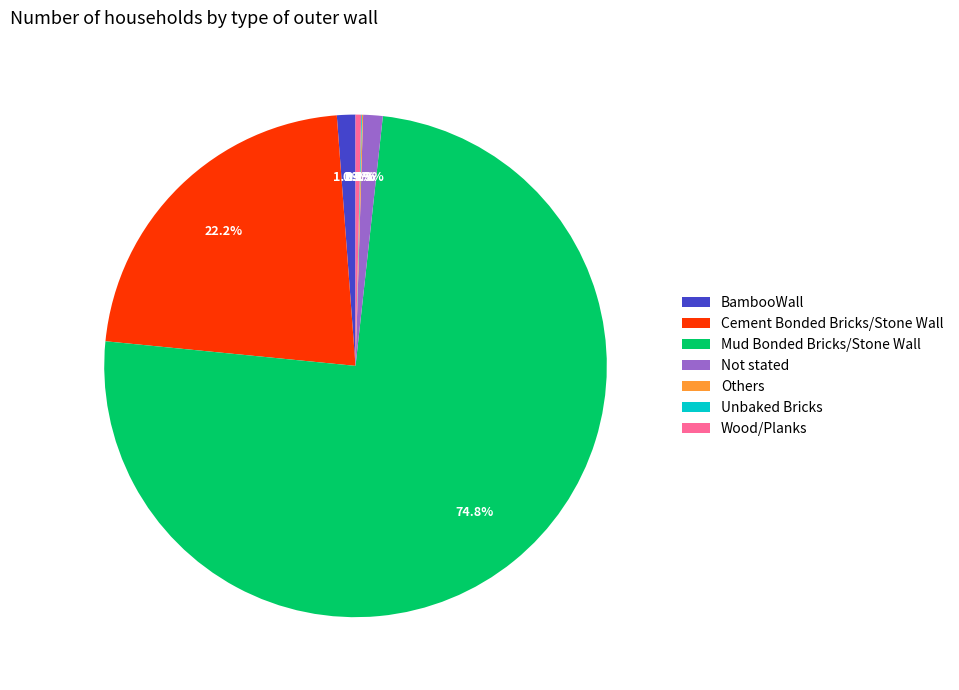

Which has a higher value, Wood/Planks or Cement Bonded Bricks/Stone Wall?

Cement Bonded Bricks/Stone Wall